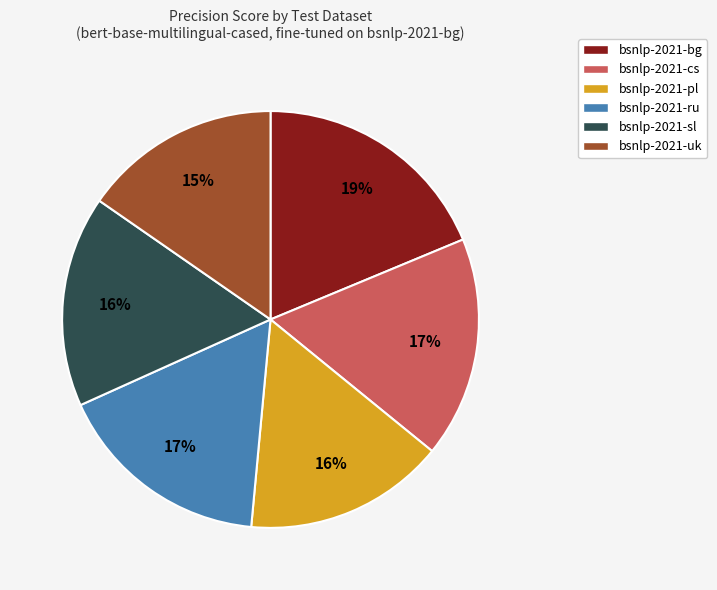

Is bsnlp-2021-bg the majority of the pie?

No